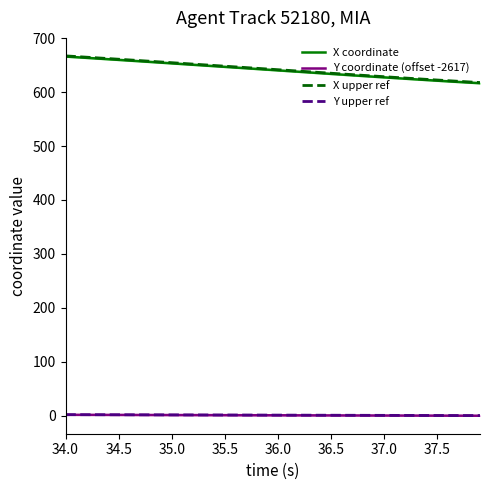

Does the chart display data point markers on the line(s)?

No